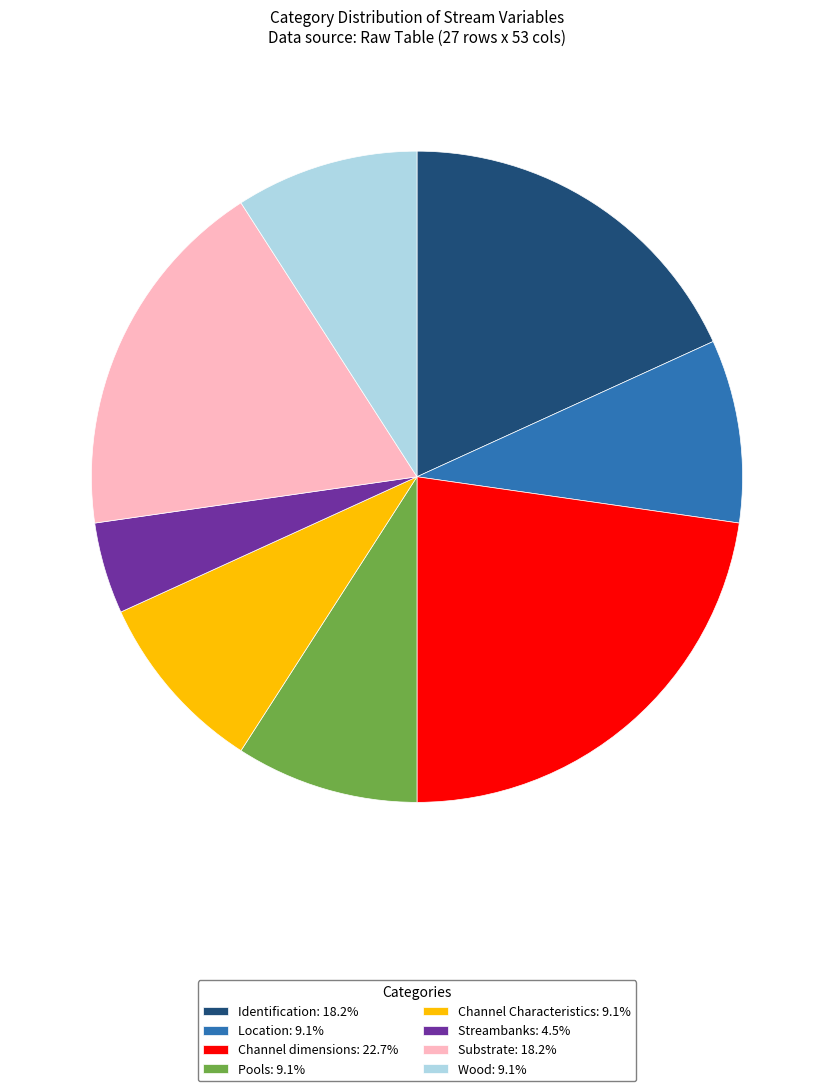

Do Substrate: 18.2% and Identification: 18.2% together represent more than half of the pie?

No